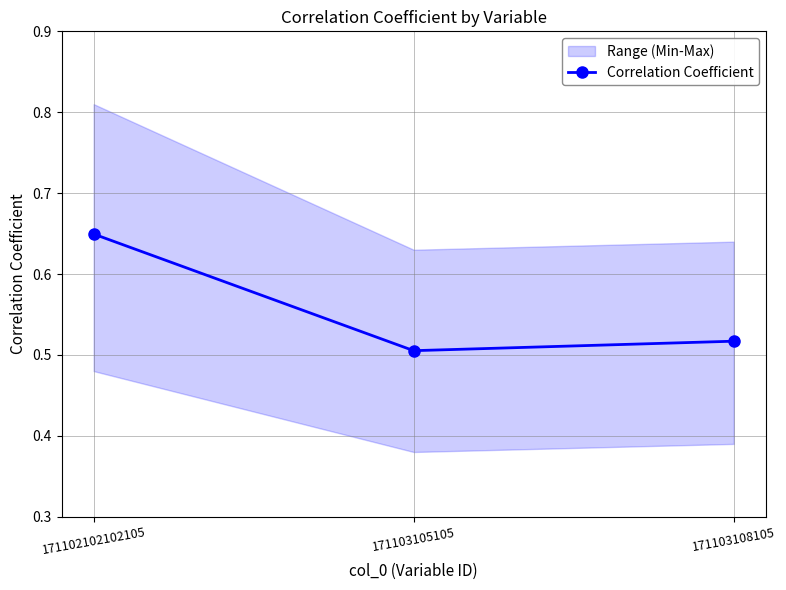

Reading left to right, list all the values displayed in this chart.

0.6	0.5	0.5